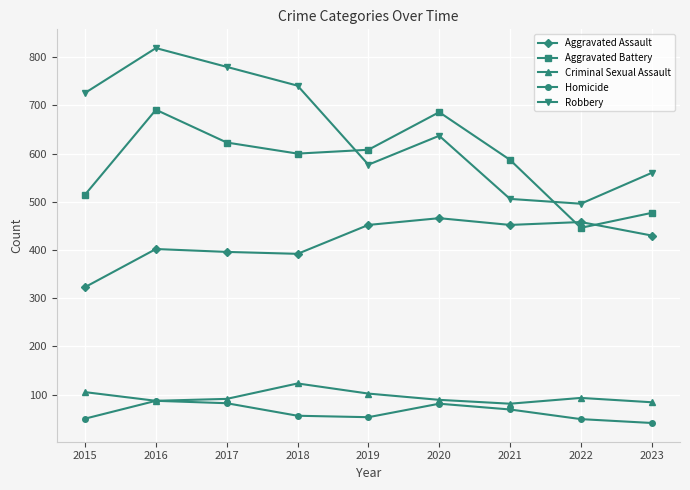

What is the difference between the Criminal Sexual Assault values at 2019 and 2015?

3